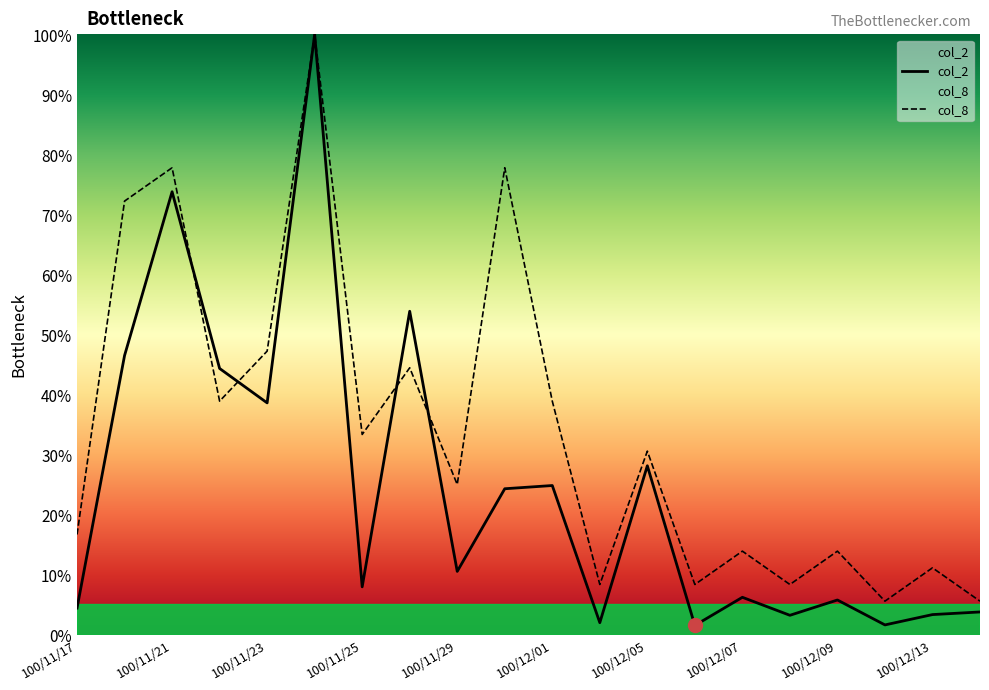

True or false: col_2 and col_8 intersect in this chart.

True